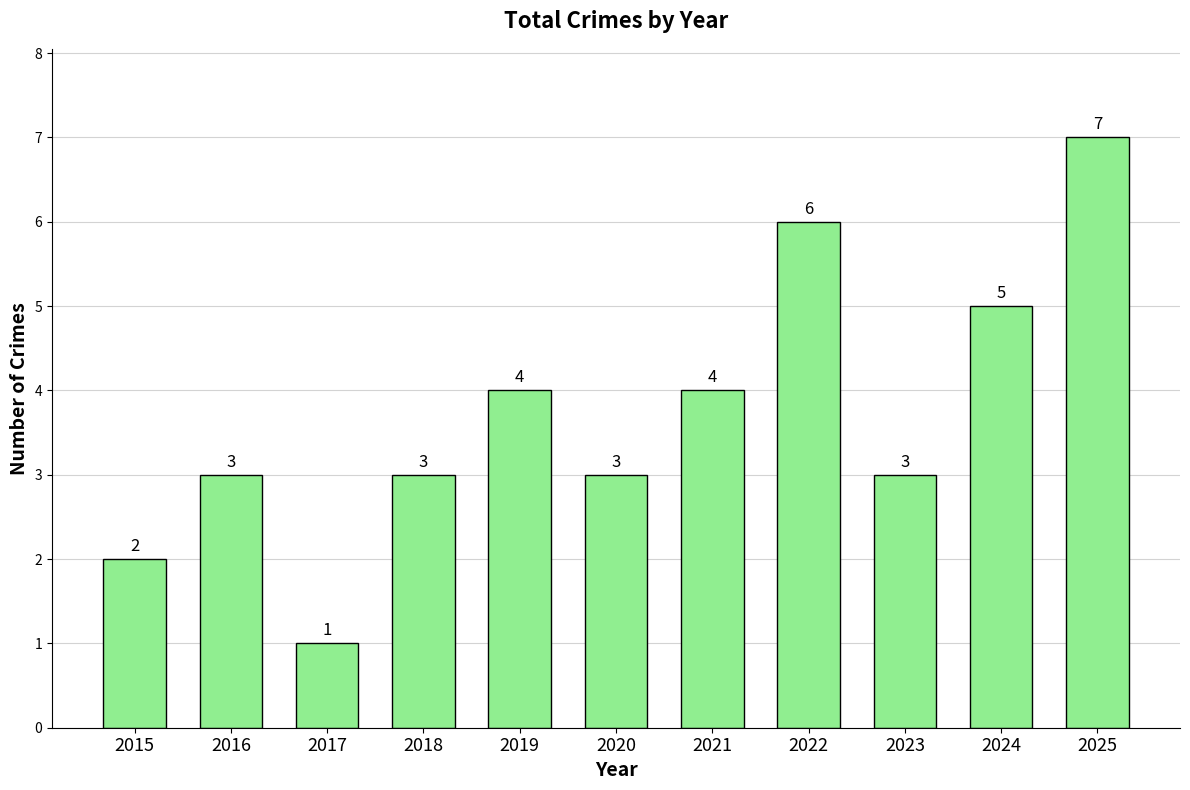

Is it true that the value at 2021 is 1?

False